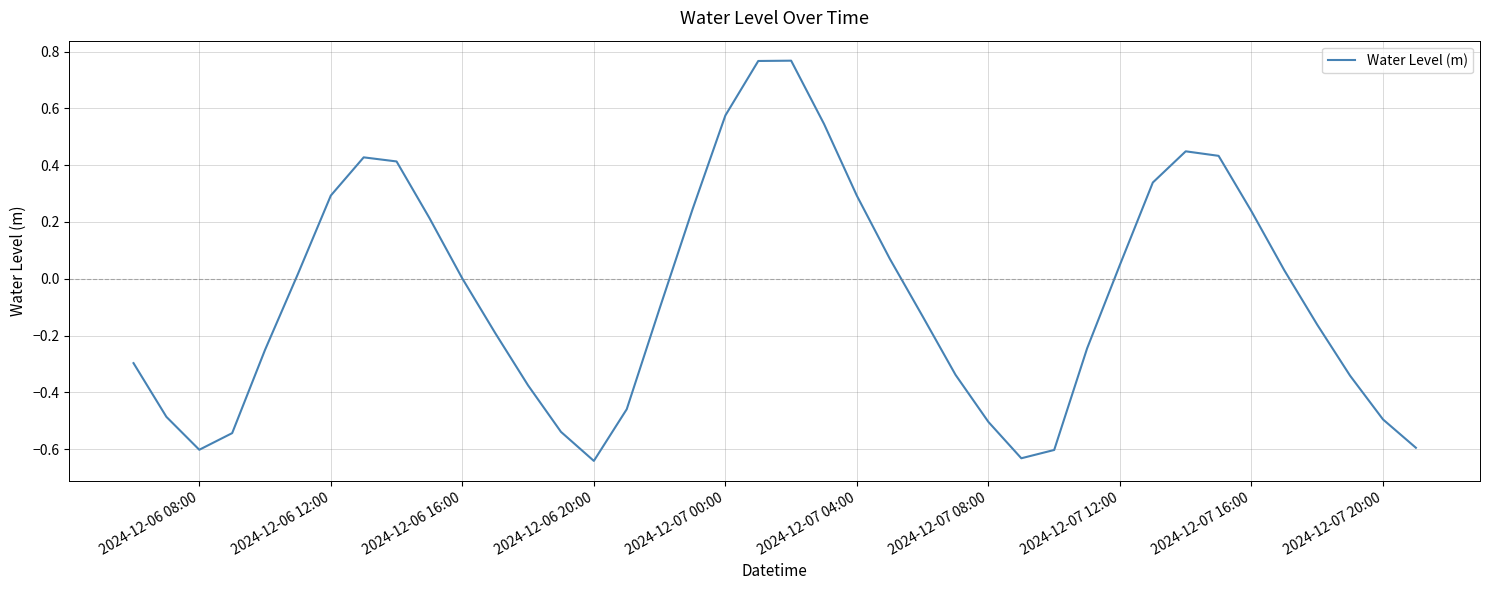

What is the difference between the maximum and minimum values?

1.4